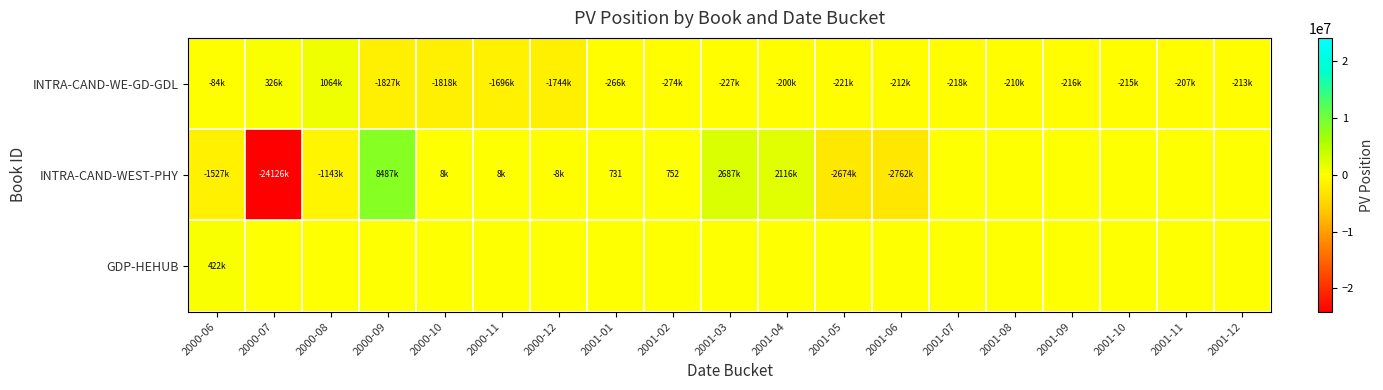

Where is GDP-HEHUB nearest to the value 210923?

2000-06